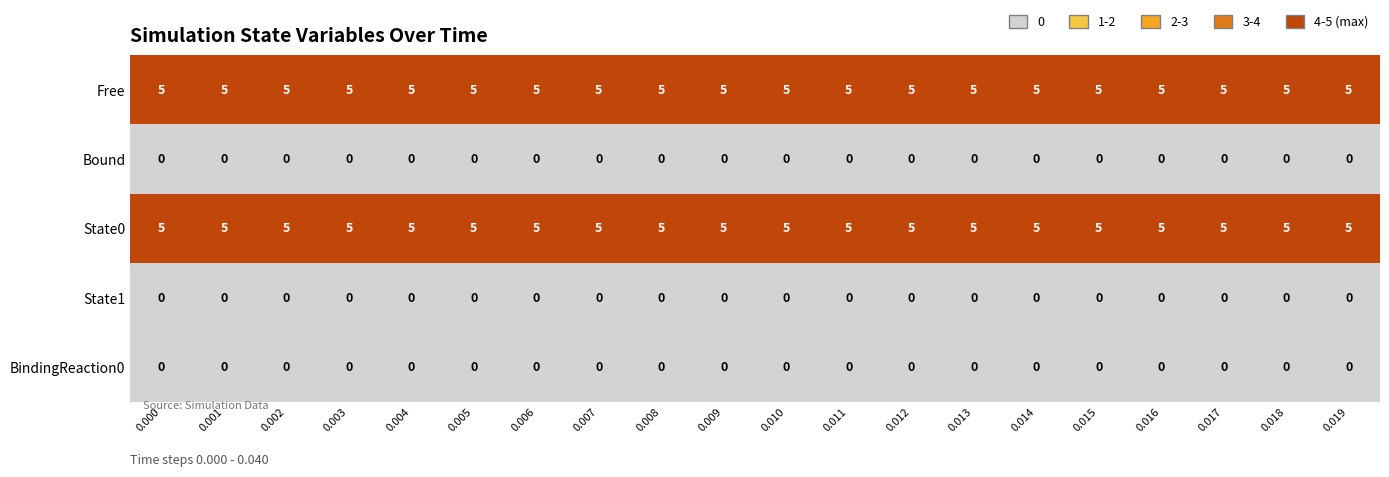

What is the total value across all series at 0.008?

10